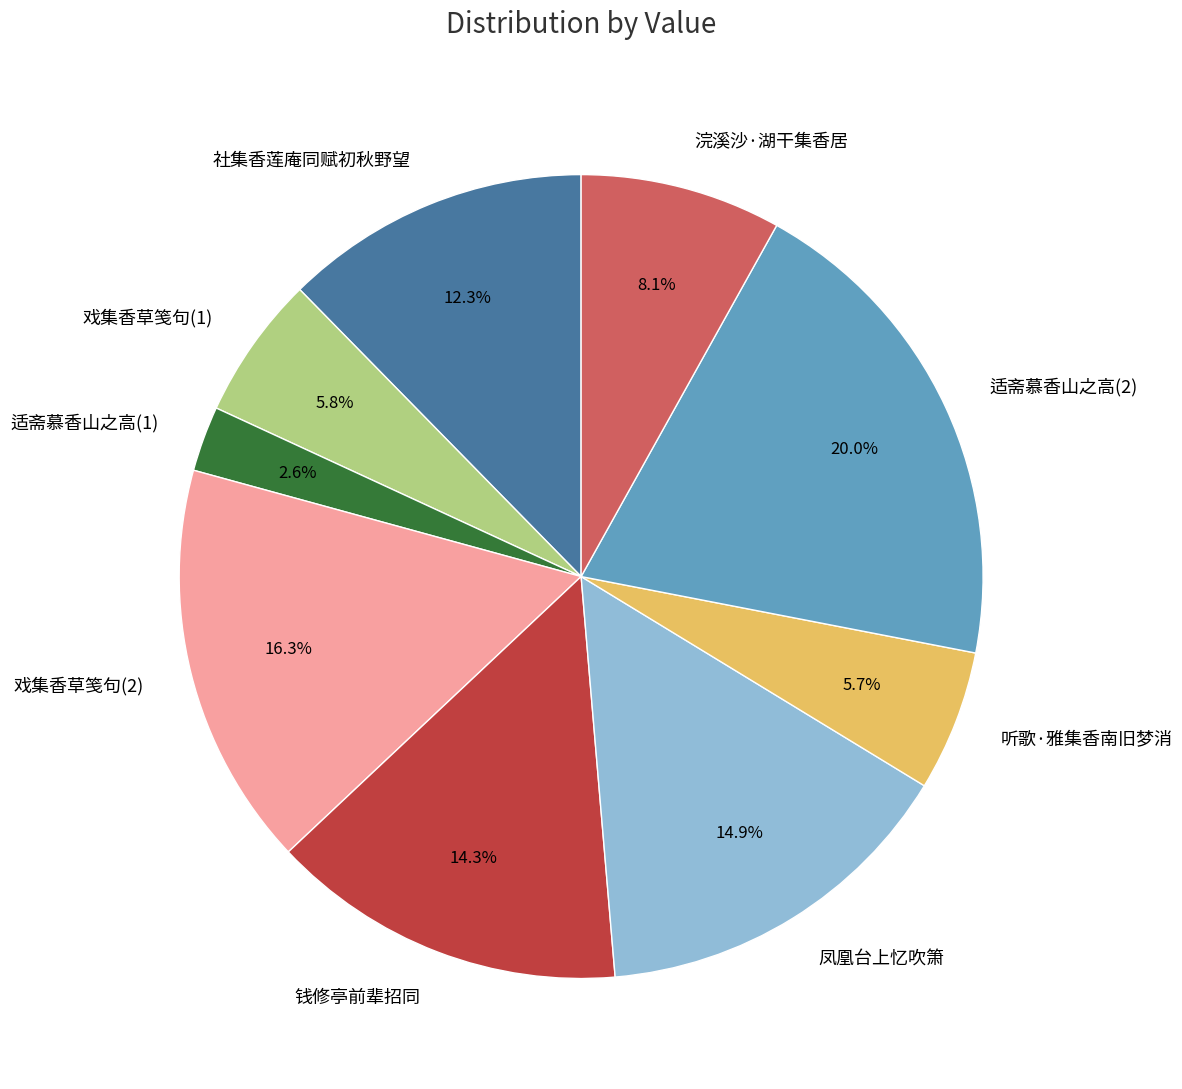

Between 适斋慕香山之高(1) and 适斋慕香山之高(2), which is larger?

适斋慕香山之高(2)